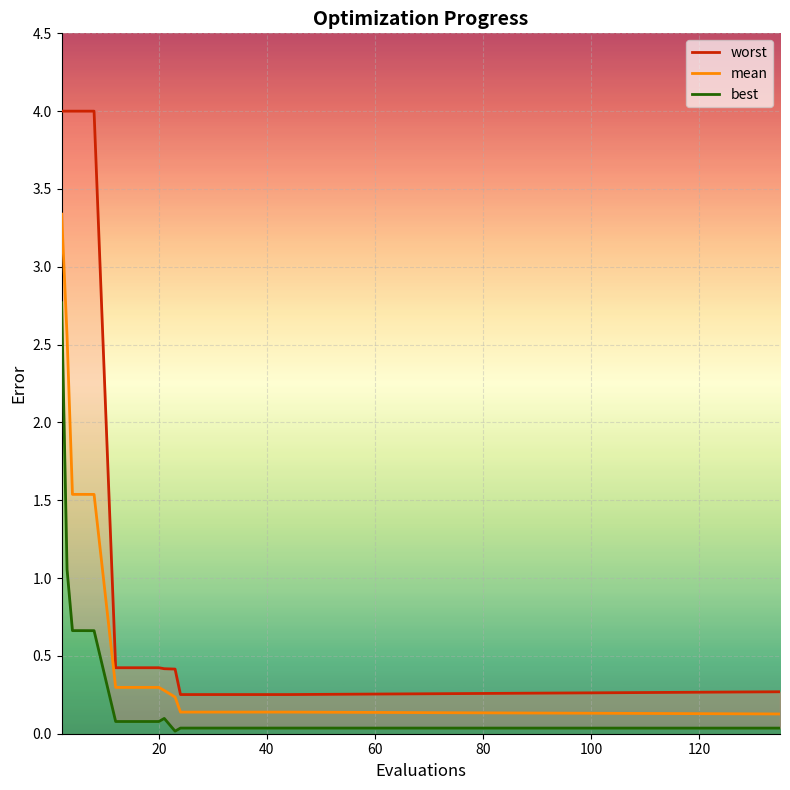

List the series in order of their overall mean, highest first.

worst, mean, best